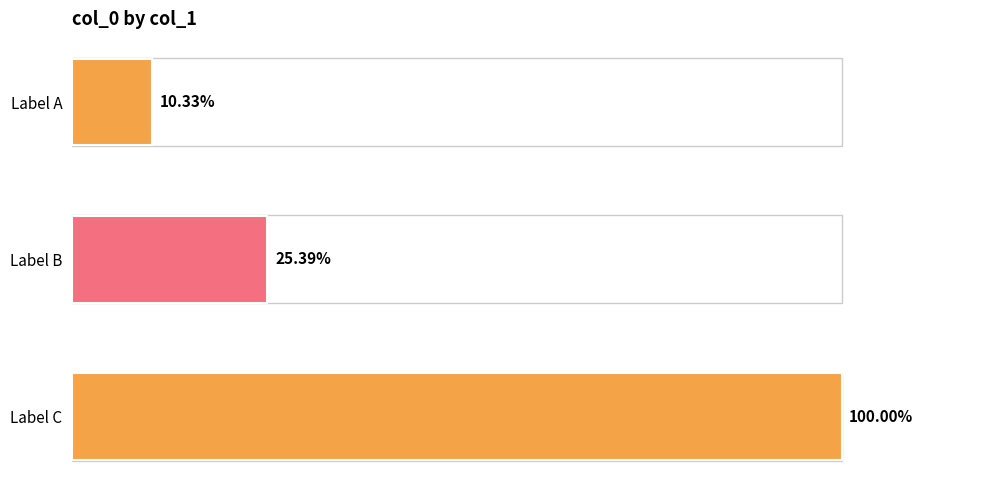

Count the values in the range 94429 to 914029.

3